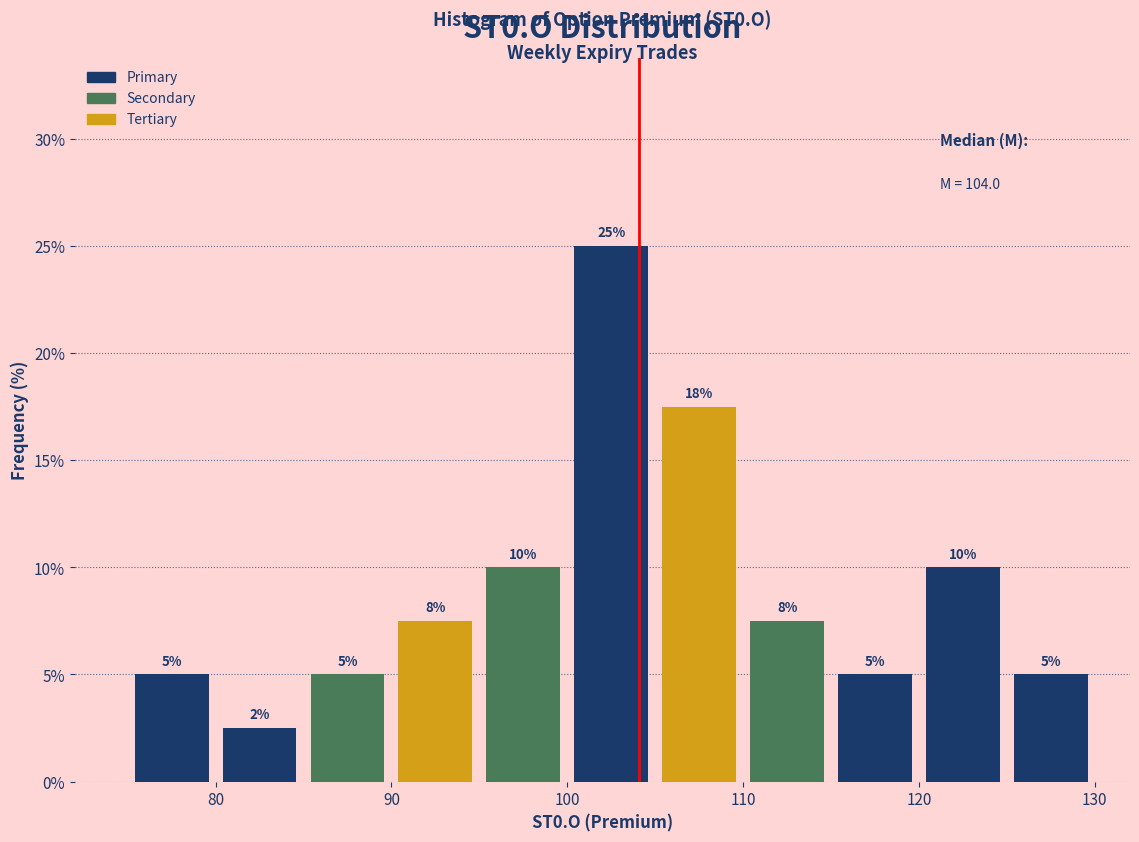

Over which range of the x-axis is the bar tallest?

100 to 105